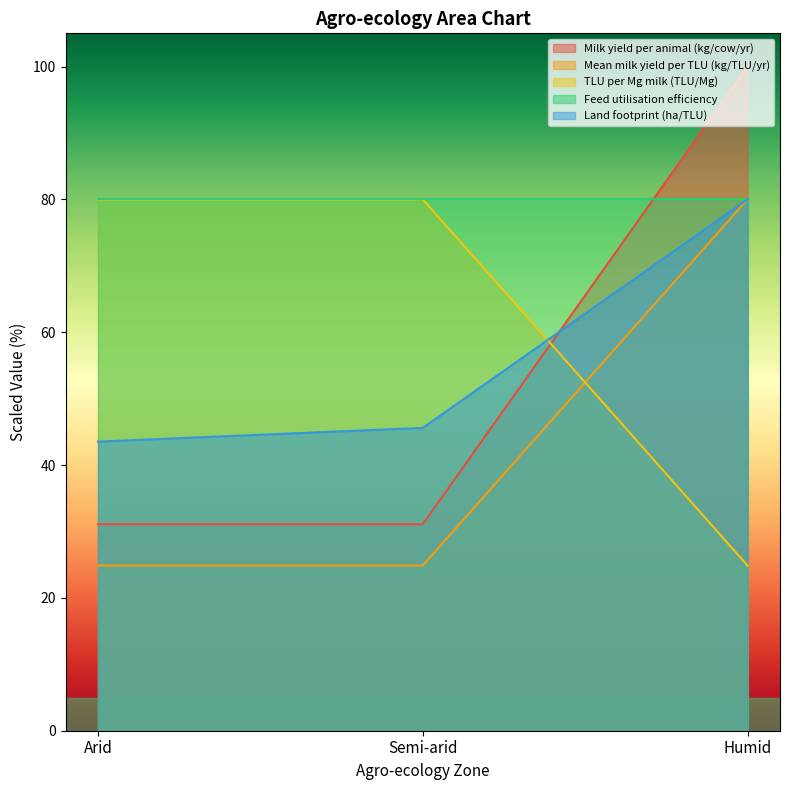

What is the approximate value of TLU per Mg milk (TLU/Mg) at Semi-arid?

80.0